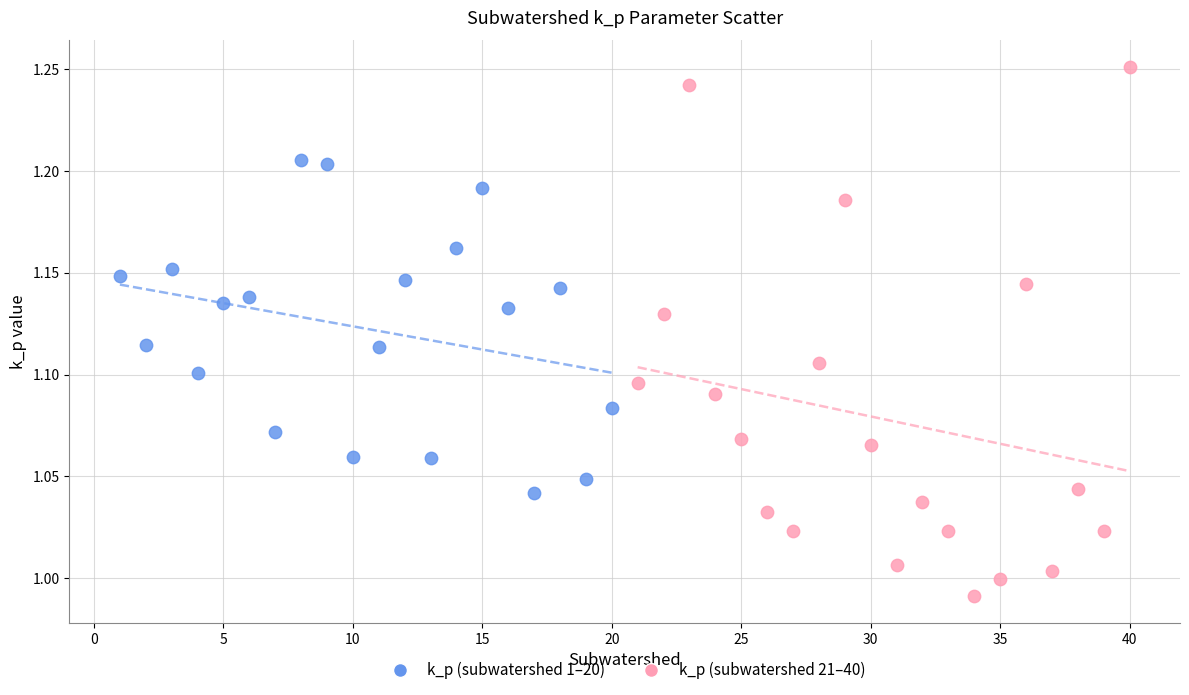

Which series contains the lowest Y value?

k_p (subwatershed 21–40)